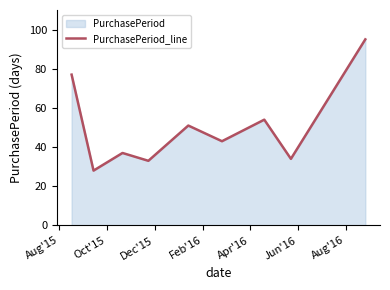

What is the difference between the maximum and minimum values?

67